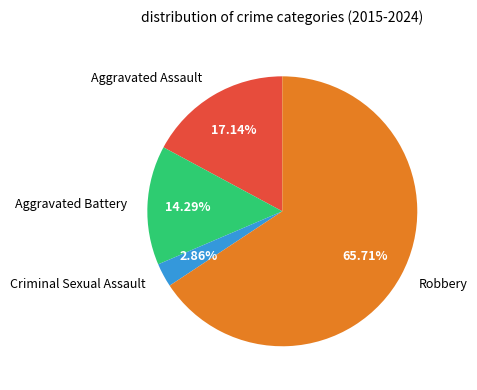

Which category accounts for the majority?

Robbery